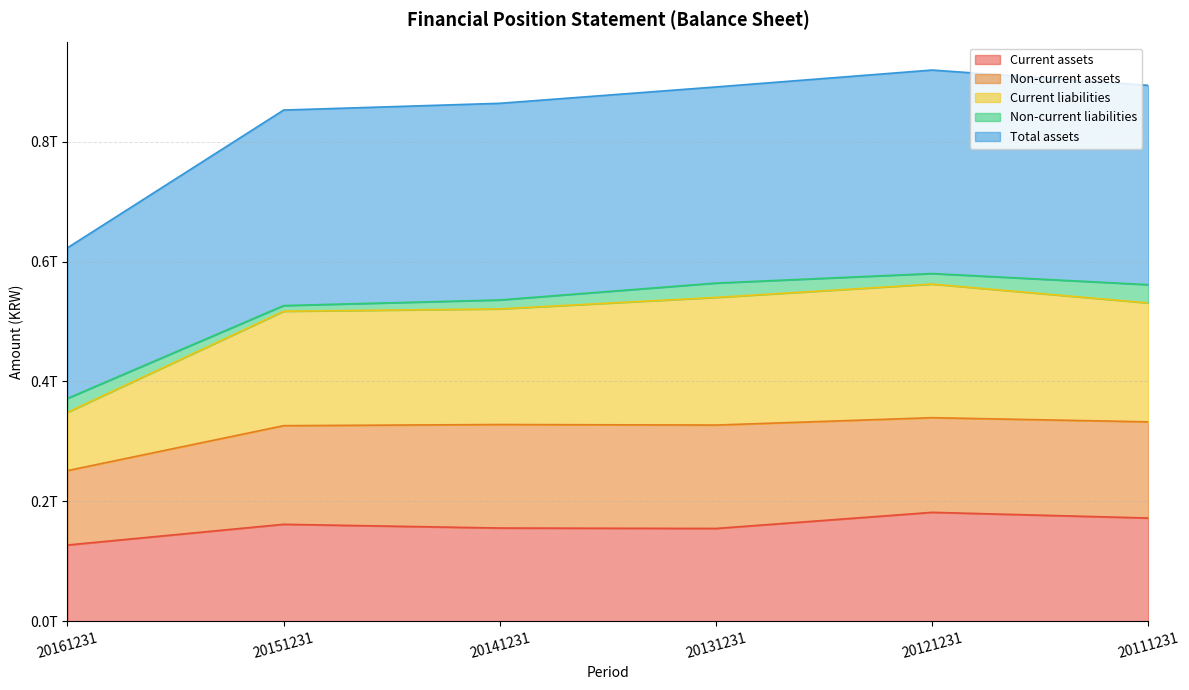

At which category does Total assets reach its first local valley?

20131231